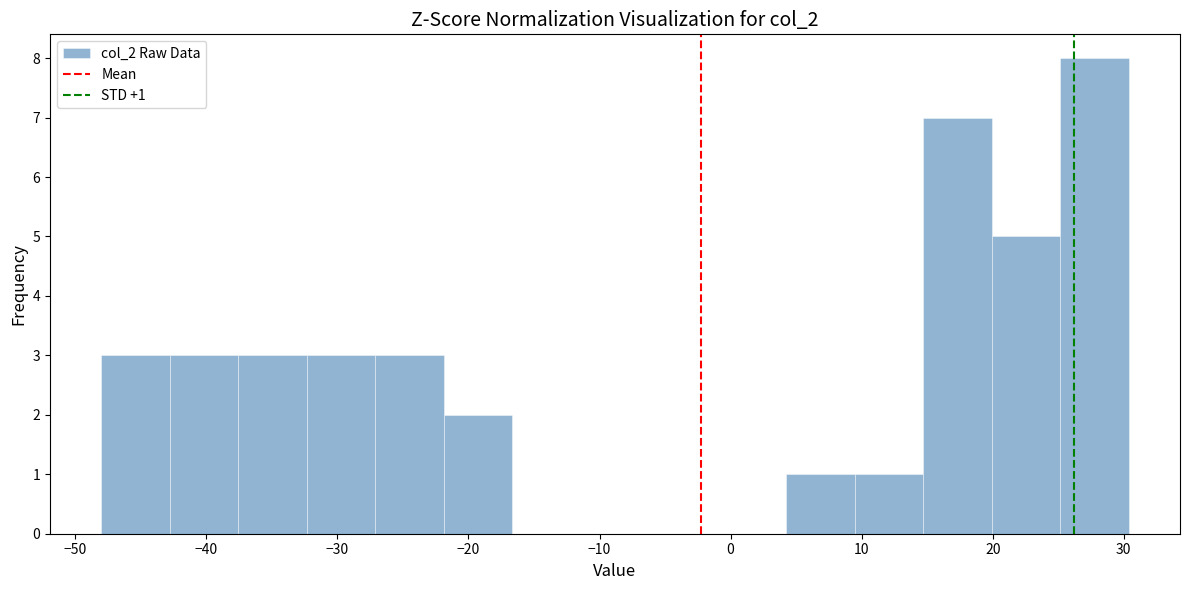

Which range on the x-axis has the tallest bar?

25 to 30